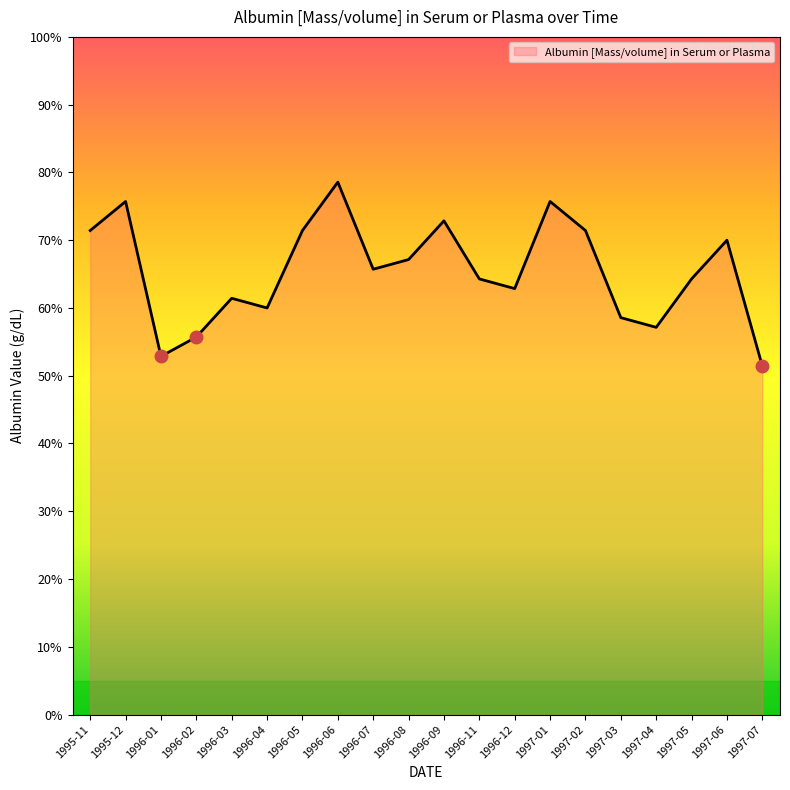

Does the chart have visible grid lines?

No